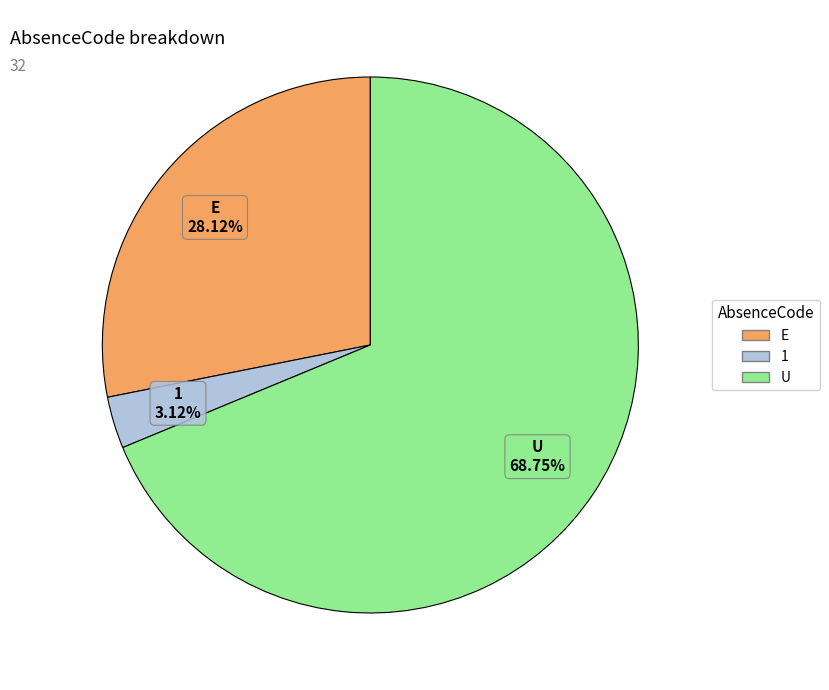

What is the largest slice in the pie chart?

U